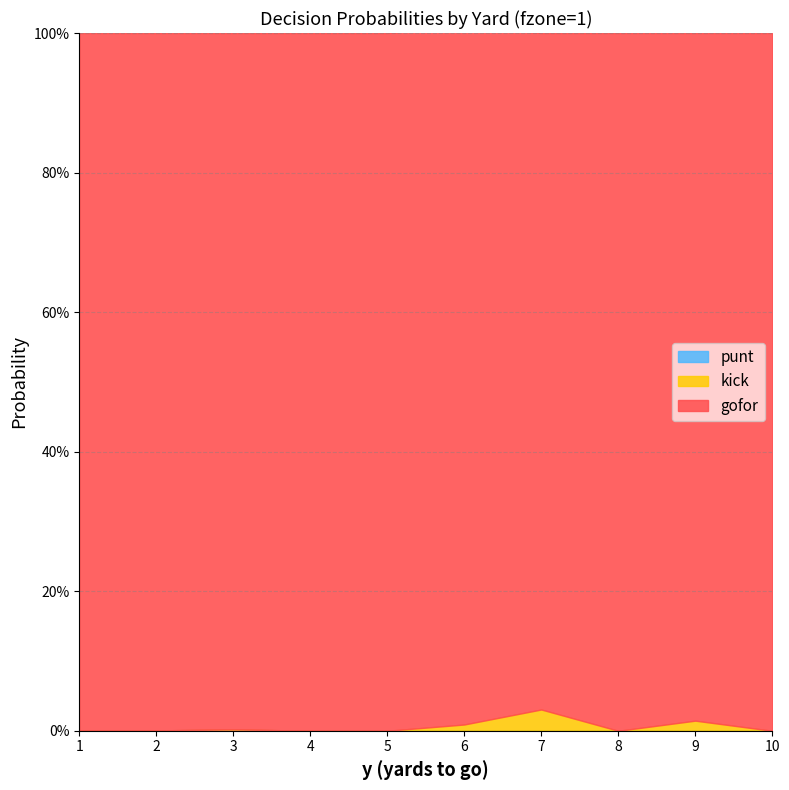

True or false: punt and gofor intersect in this chart.

False